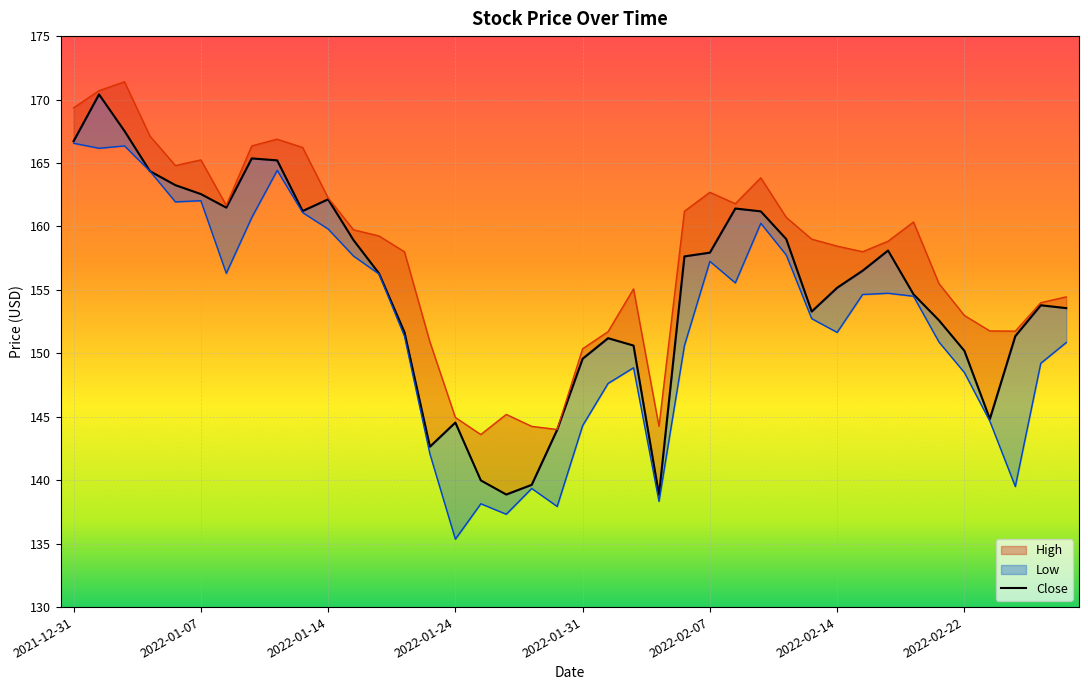

True or false: Close and Low cross at least once.

False